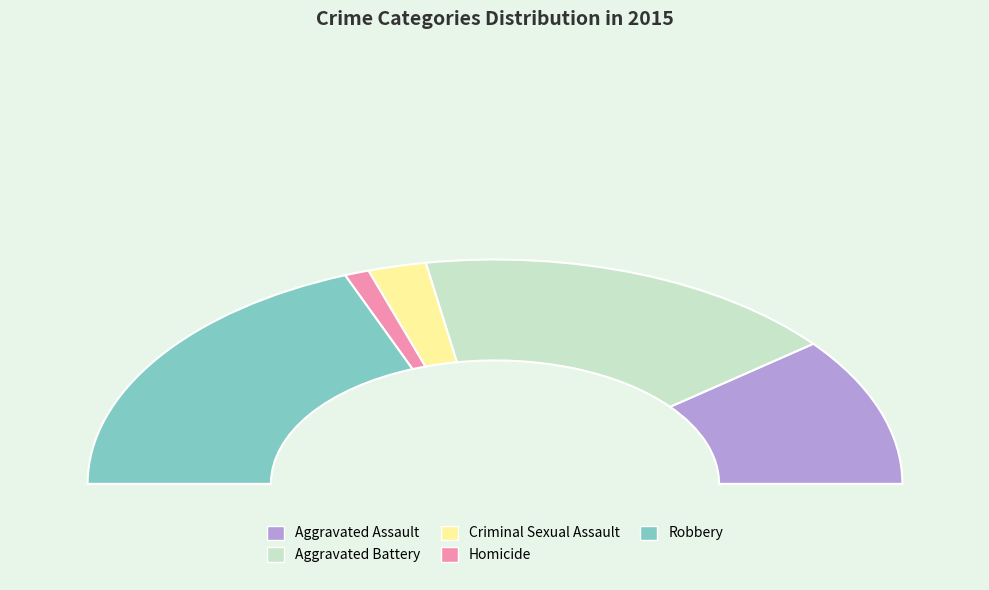

Which category has the biggest portion of the pie?

Robbery